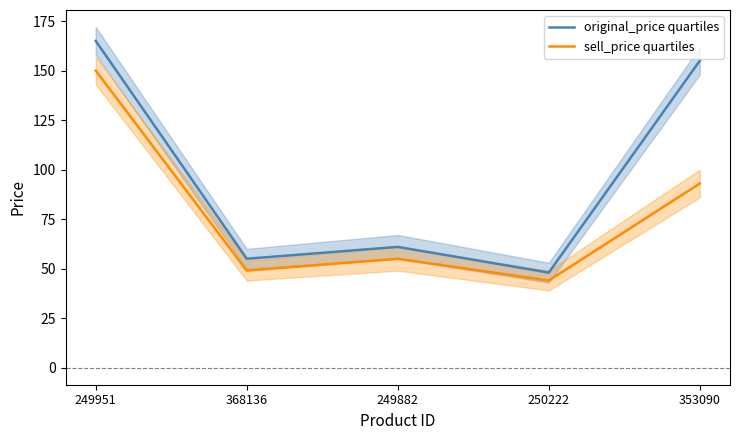

True or false: sell_price quartiles has more than 1 interior local peaks.

False